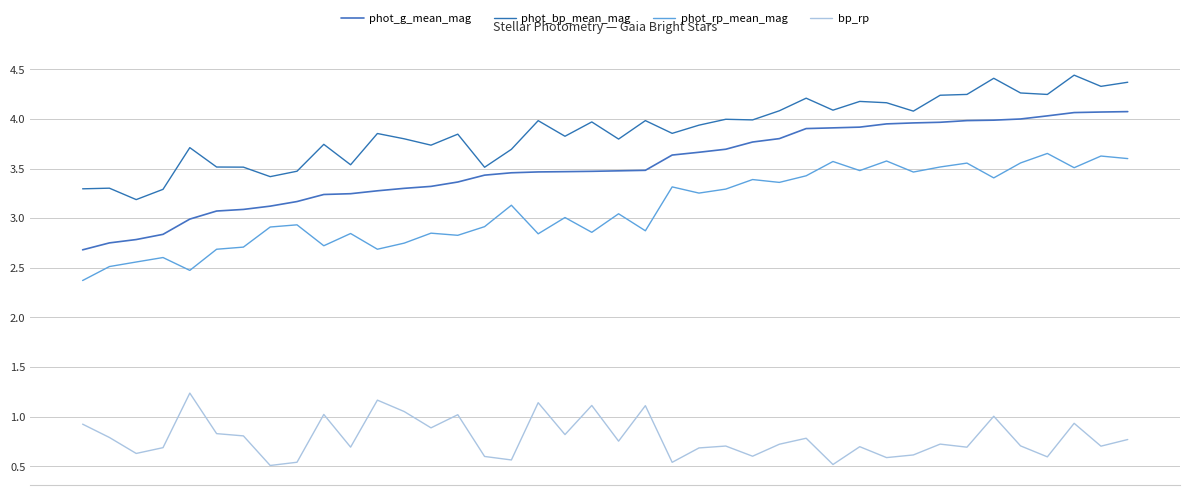

What are all the series names shown in the legend?

phot_g_mean_mag, phot_bp_mean_mag, phot_rp_mean_mag, bp_rp